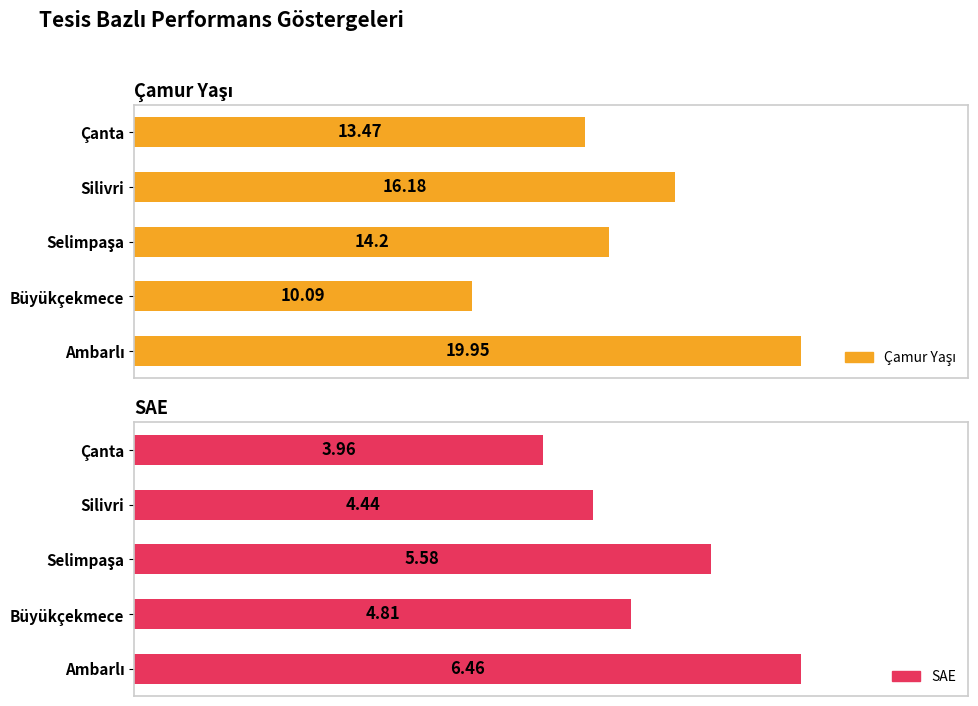

How many bars are there in total?

10